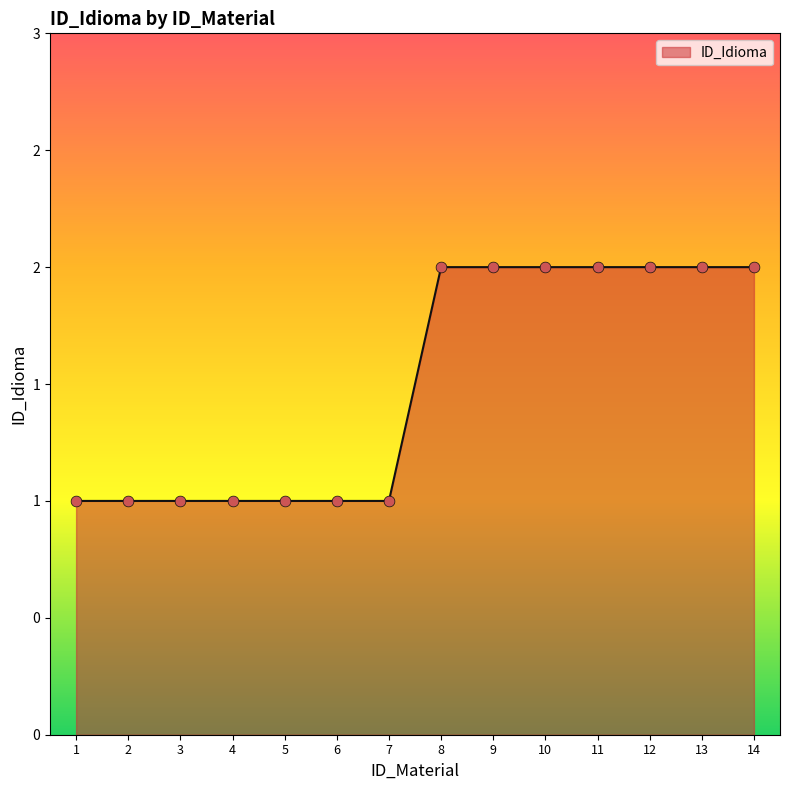

What is the ratio of the value at 13 to the value at 3?

2.0